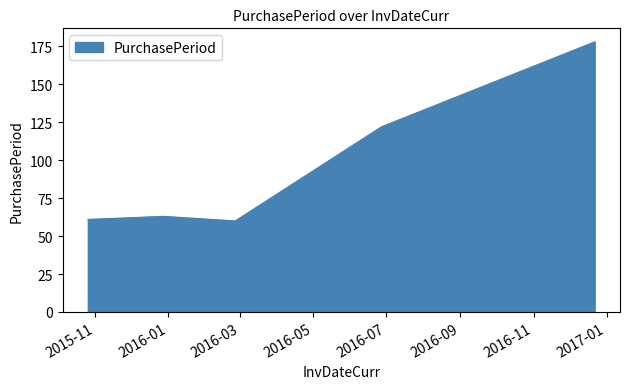

What is the difference between the maximum and minimum values?

118